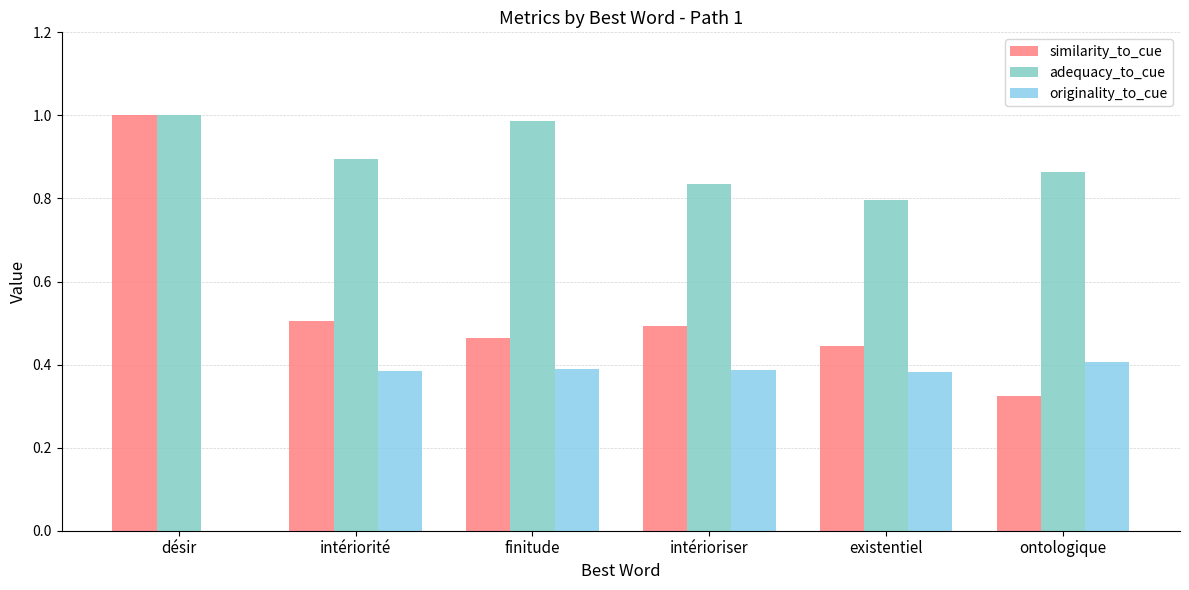

What position from the right is finitude?

4